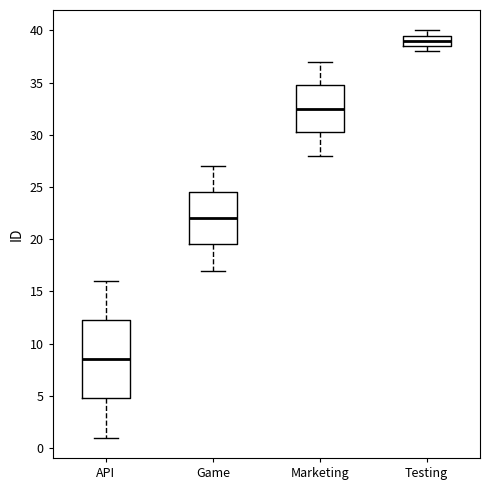

Reading left to right, transcribe this box plot: for each box, give where its median line is, the range the box spans, and where its two whiskers end, as read against the y-axis. The values are not printed on the chart, so give them approximately, as read against the axis.

API: median 8.5, box 5.0 to 12.5, whiskers 1.0 to 16.0
Game: median 22.0, box 19.5 to 24.5, whiskers 17.0 to 27.0
Marketing: median 32.5, box 30.5 to 35.0, whiskers 28.0 to 37.0
Testing: median 39.0, box 38.5 to 39.5, whiskers 38.0 to 40.0